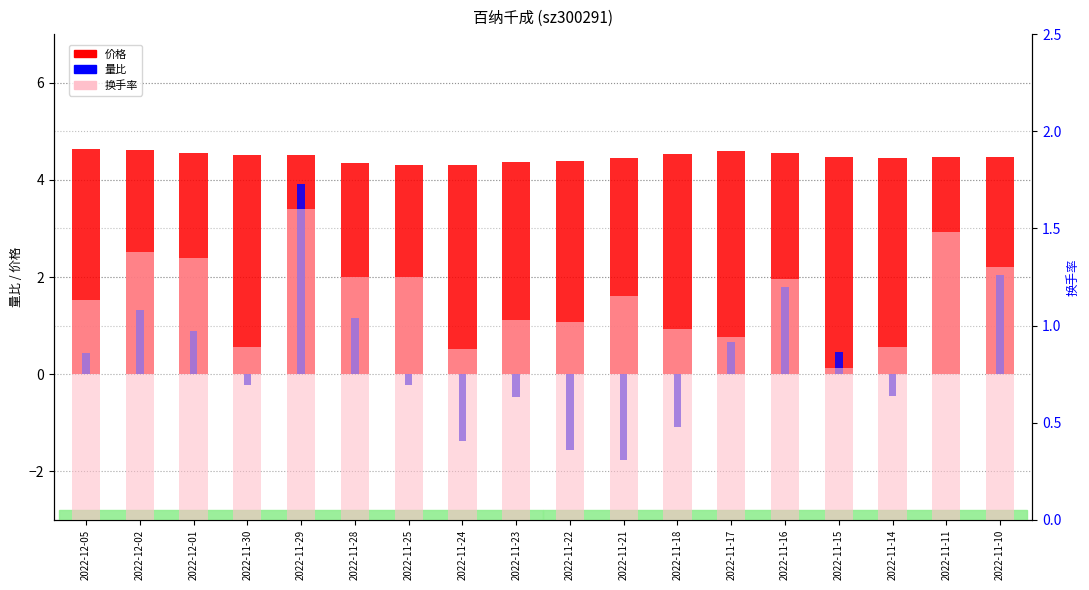

Reading left to right, transcribe all the data shown in this chart.

价格: 2022-12-05=4.6	2022-12-02=4.6	2022-12-01=4.5	2022-11-30=4.5	2022-11-29=4.5	2022-11-28=4.3	2022-11-25=4.3	2022-11-24=4.3	2022-11-23=4.4	2022-11-22=4.4	2022-11-21=4.5	2022-11-18=4.5	2022-11-17=4.6	2022-11-16=4.6	2022-11-15=4.5	2022-11-14=4.5	2022-11-11=4.5	2022-11-10=4.5
量比: 2022-12-05=0.4	2022-12-02=1.3	2022-12-01=0.9	2022-11-30=-0.2	2022-11-29=3.9	2022-11-28=1.2	2022-11-25=-0.2	2022-11-24=-1.4	2022-11-23=-0.5	2022-11-22=-1.6	2022-11-21=-1.8	2022-11-18=-1.1	2022-11-17=0.7	2022-11-16=1.8	2022-11-15=0.5	2022-11-14=-0.5	2022-11-11=0.0	2022-11-10=2.0
换手率: 2022-12-05=1.1	2022-12-02=1.4	2022-12-01=1.4	2022-11-30=0.9	2022-11-29=1.6	2022-11-28=1.2	2022-11-25=1.2	2022-11-24=0.9	2022-11-23=1.0	2022-11-22=1.0	2022-11-21=1.1	2022-11-18=1.0	2022-11-17=0.9	2022-11-16=1.2	2022-11-15=0.8	2022-11-14=0.9	2022-11-11=1.5	2022-11-10=1.3